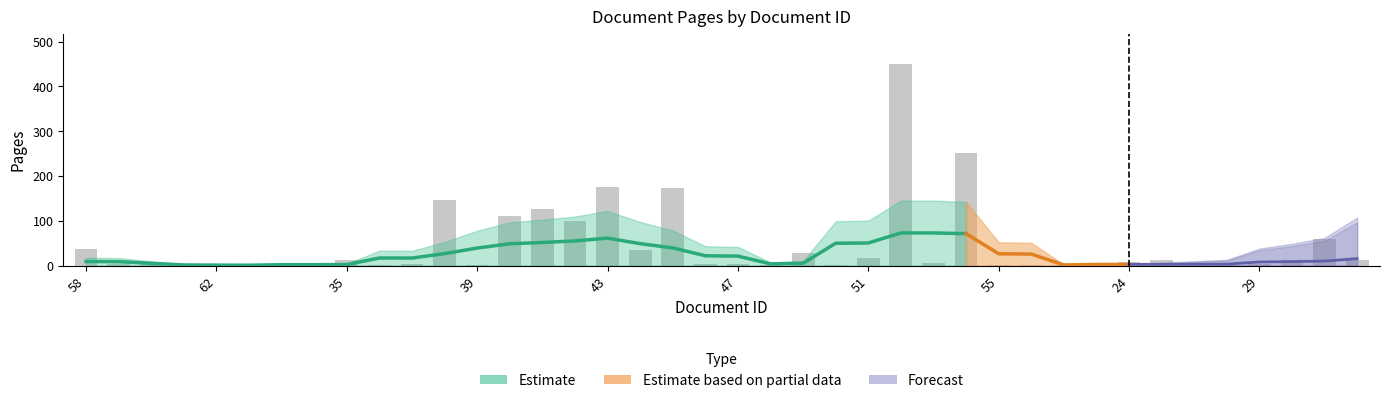

What value does the pageEnd series have at 47, to the nearest 5?

5